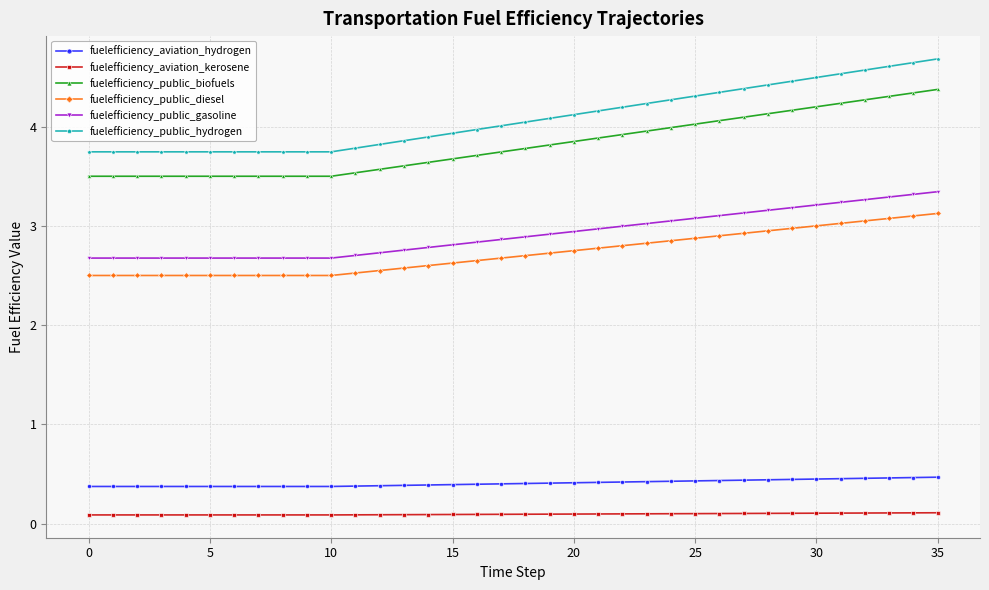

True or false: fuelefficiency_aviation_hydrogen and fuelefficiency_public_diesel intersect in this chart.

False